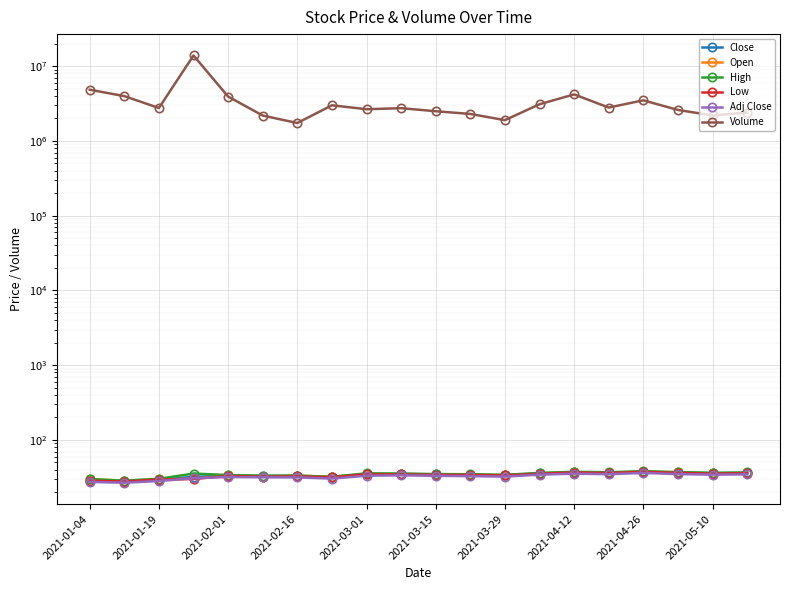

Which has a higher value, 2021-03-29 or 2021-02-16?

2021-03-29